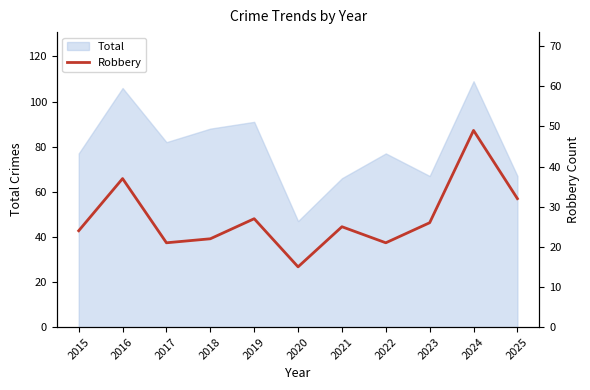

What is the value of the 10th point from the left?

49